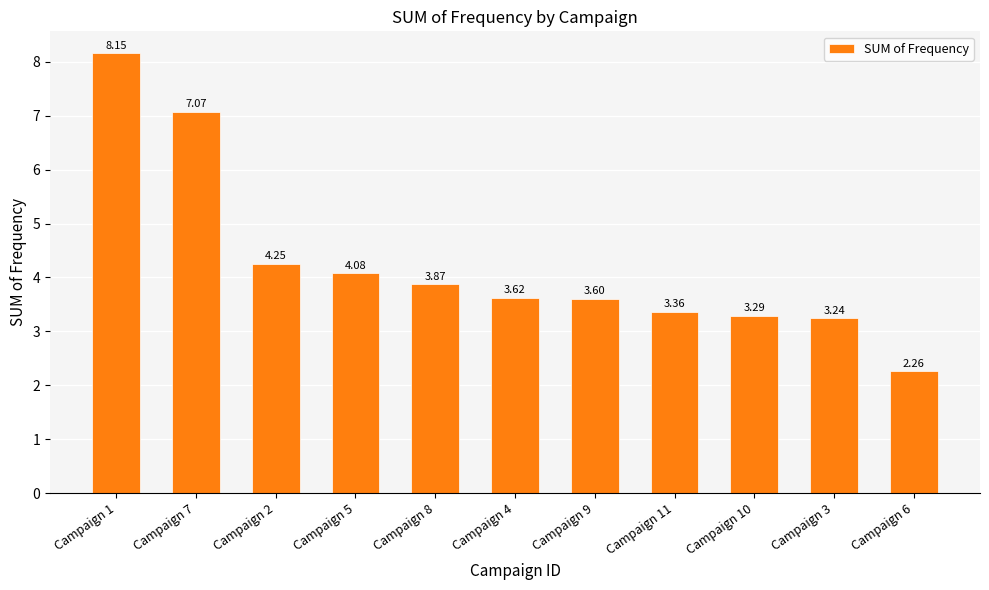

Which label corresponds to the smallest value in the chart?

Campaign 6